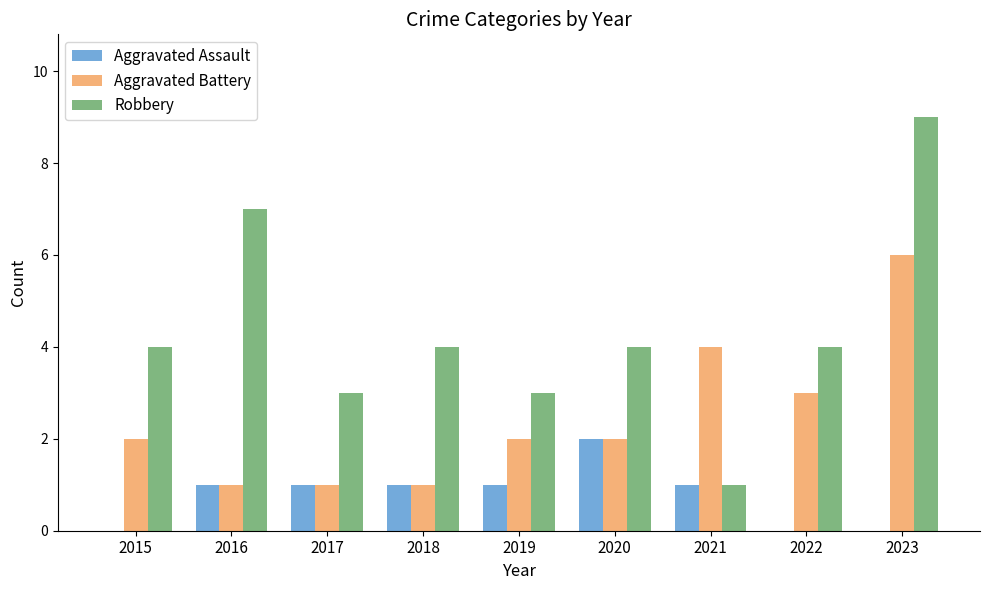

What is the sum of all Aggravated Battery values?

22